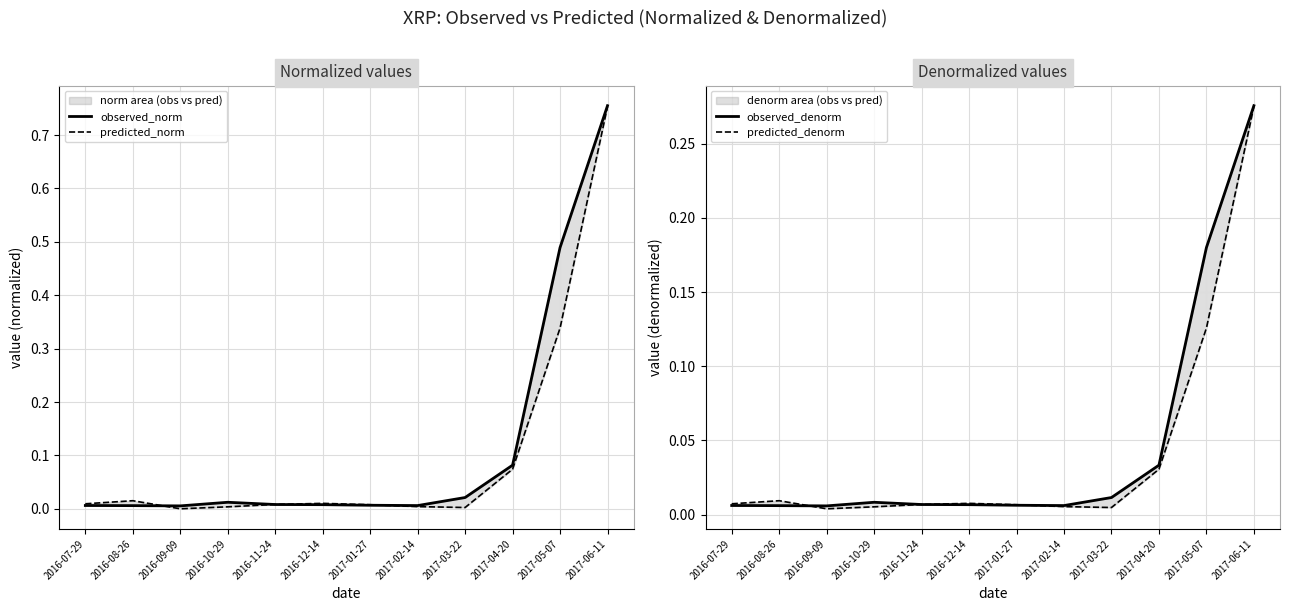

Rank the series by their maximum value, from highest to lowest.

observed_norm, predicted_norm, observed_denorm, predicted_denorm